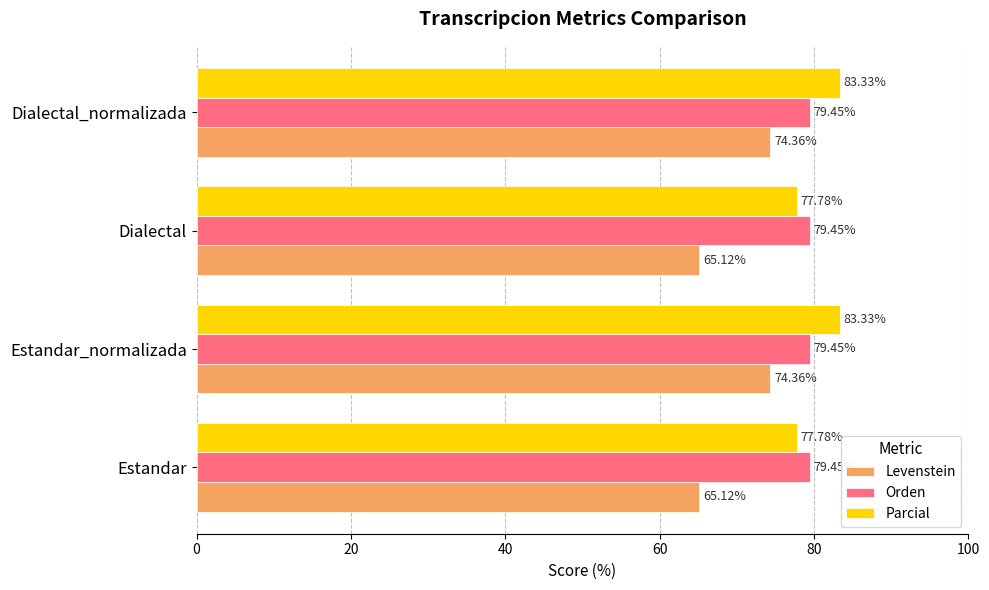

Is the value of Levenstein at Estandar greater than the value of Orden at Dialectal?

No